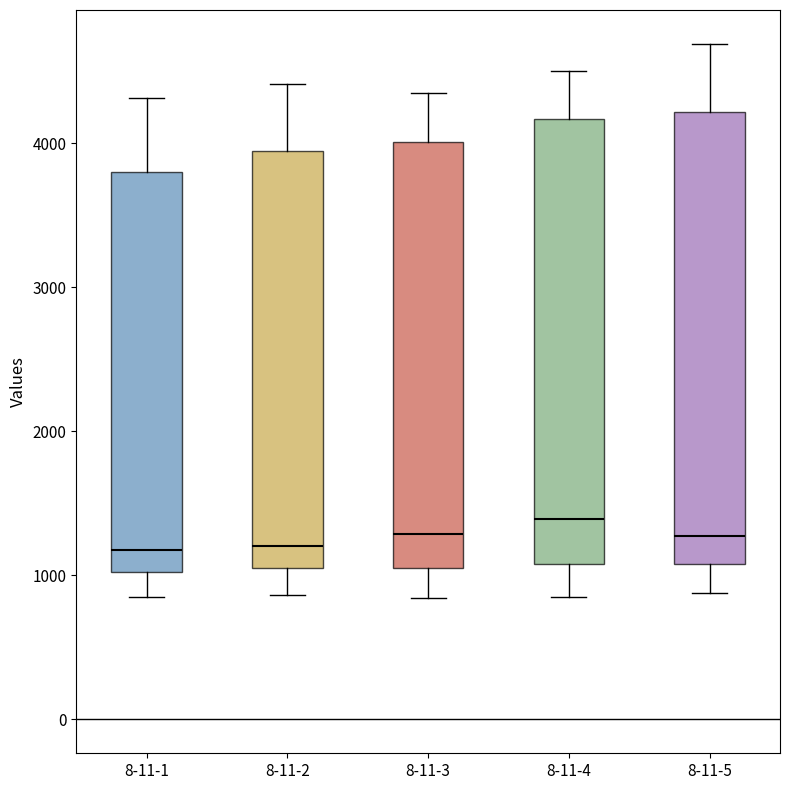

Reading left to right, read every box against the y-axis: the position of its median line, the range the box covers, and the ends of its whiskers. The values are not printed on the chart, so give them approximately, as read against the axis.

8-11-1: median 1200, box 1000 to 3800, whiskers 800 to 4300
8-11-2: median 1200, box 1000 to 3900, whiskers 900 to 4400
8-11-3: median 1300, box 1100 to 4000, whiskers 800 to 4400
8-11-4: median 1400, box 1100 to 4200, whiskers 800 to 4500
8-11-5: median 1300, box 1100 to 4200, whiskers 900 to 4700